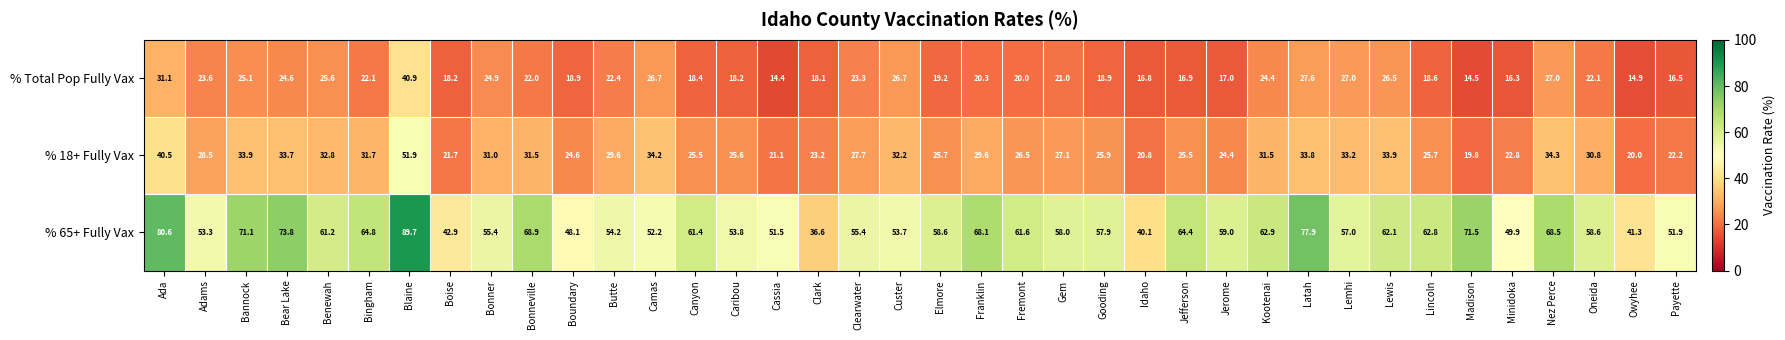

What is the average value of the % Total Pop Fully Vax series?

21.9